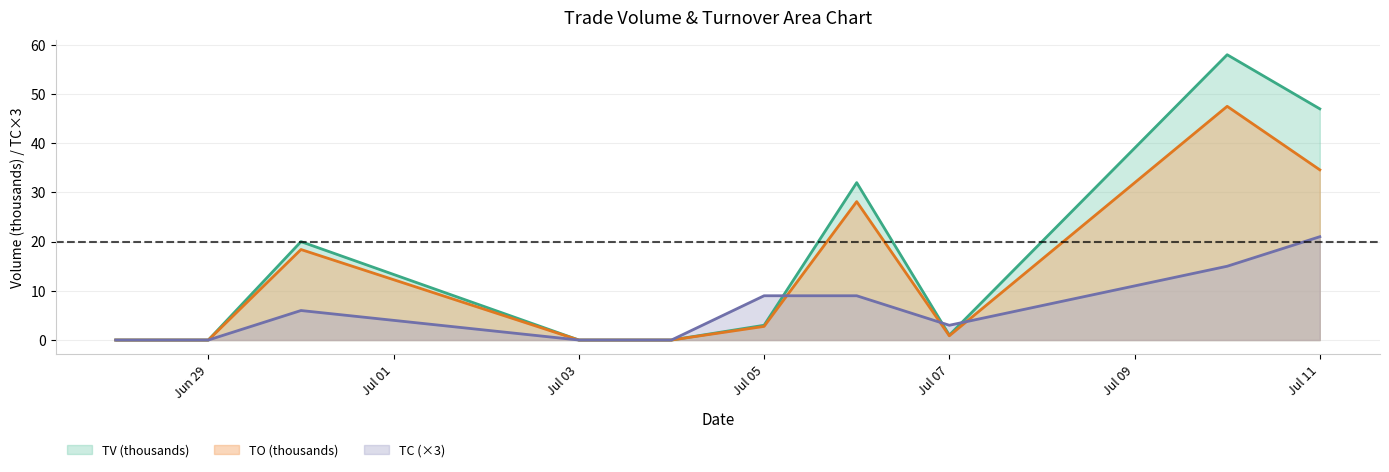

What are all the series names shown in the legend?

TV (thousands), TO (thousands), TC (×3)